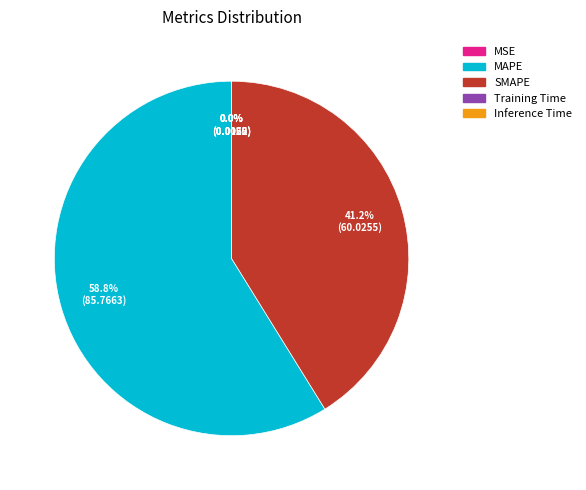

Which category has the biggest portion of the pie?

MAPE